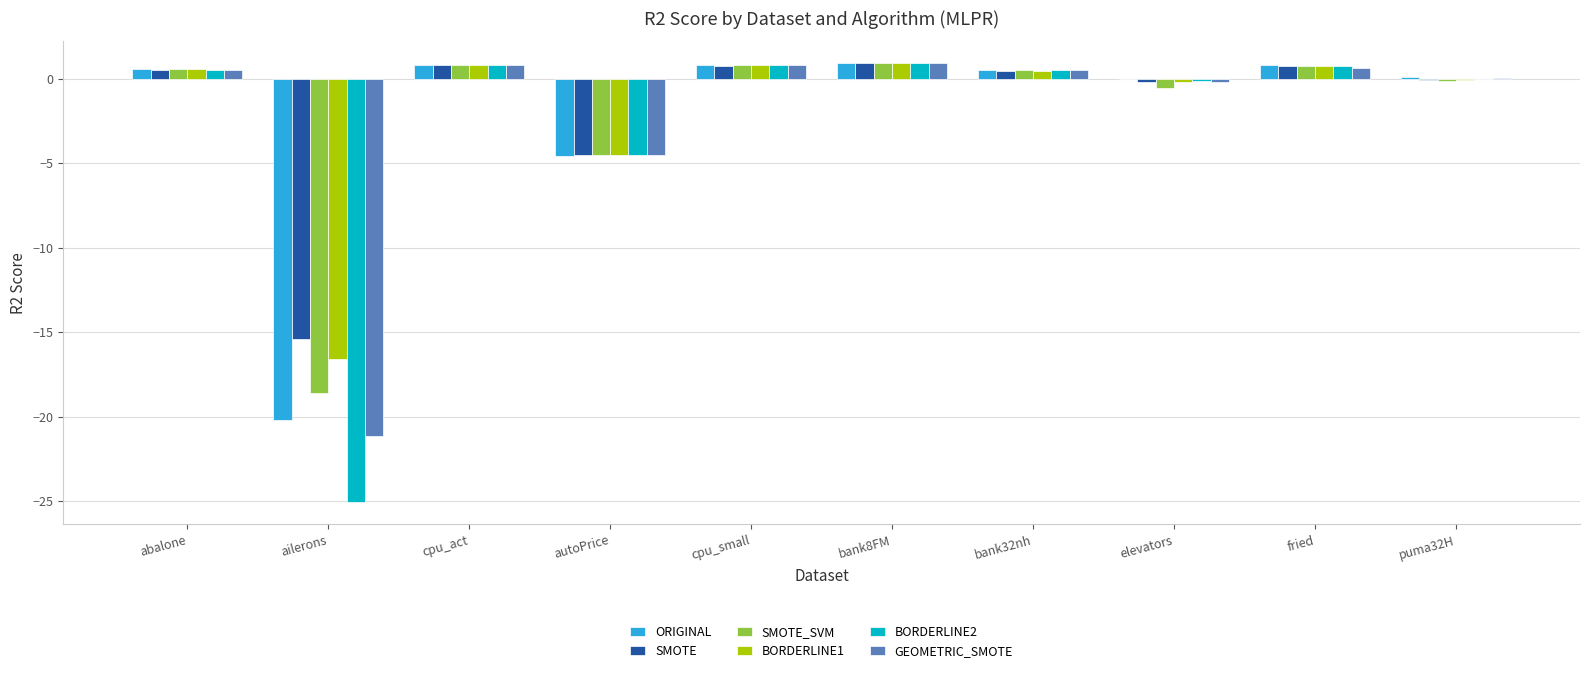

How many data points does each series have?

10